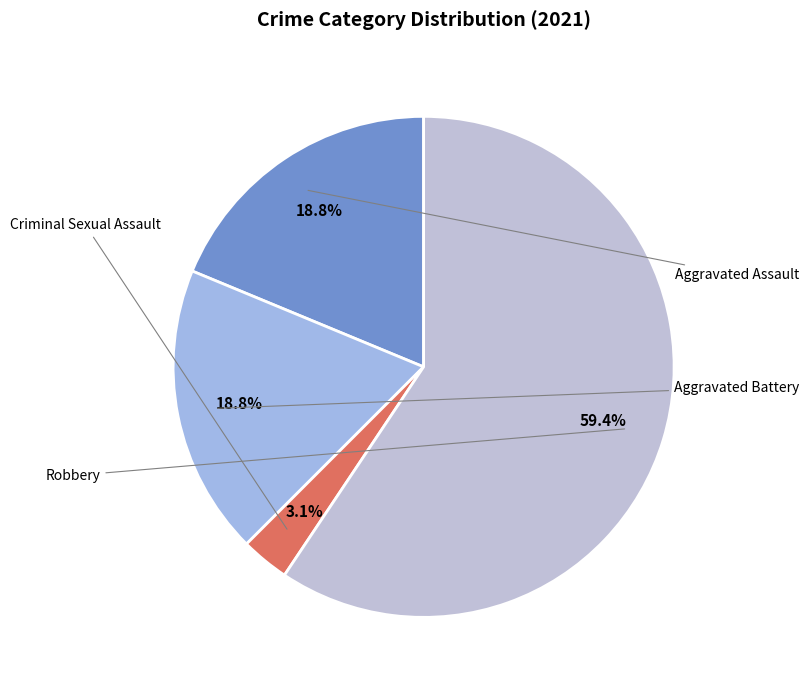

Count the number of slices in the pie.

4